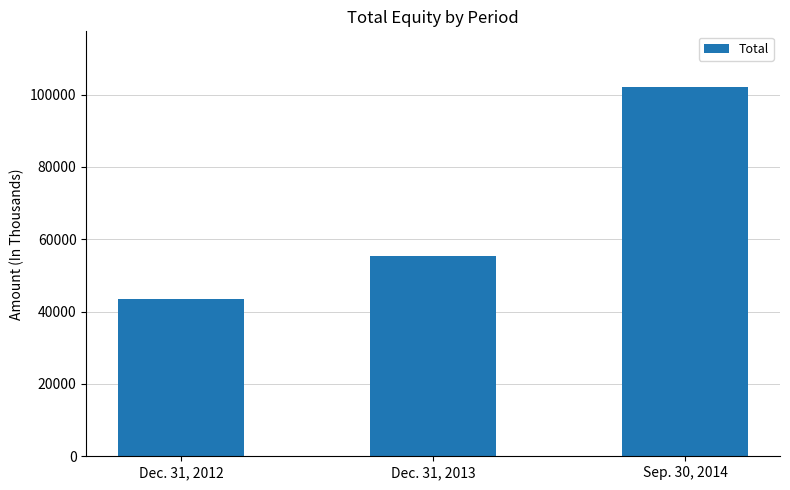

What is the difference between the maximum and minimum values?

58612